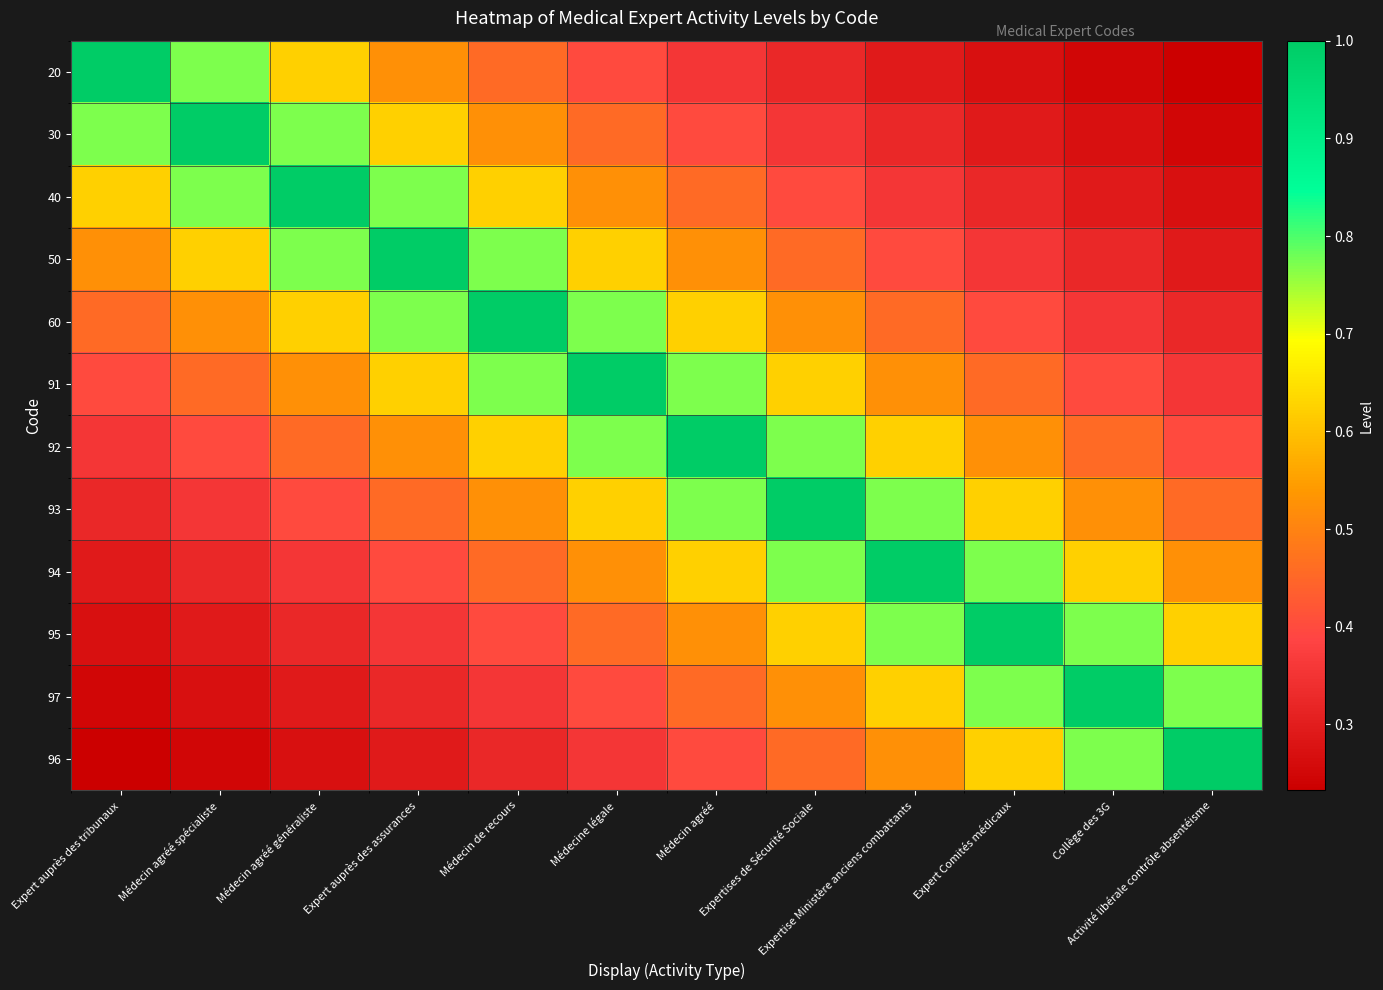

Between Expert auprès des assurances and Médecin de recours, which is larger?

Expert auprès des assurances